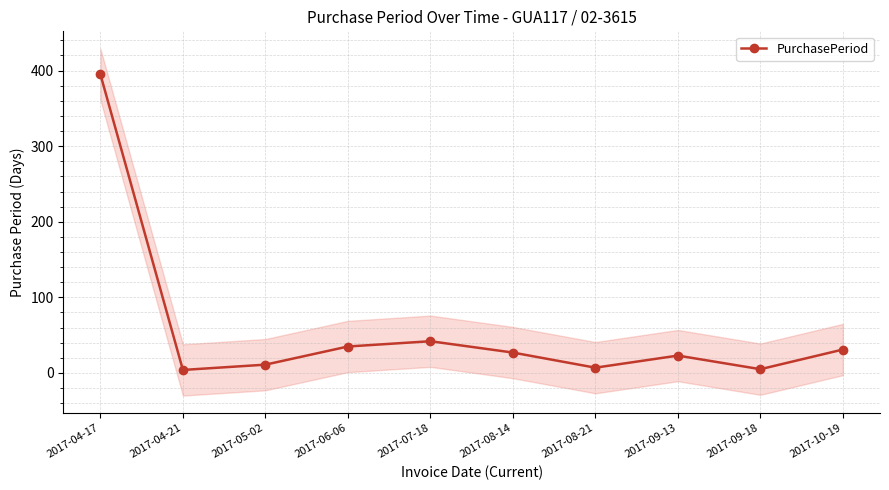

What value does the data have at 2017-07-18?

42